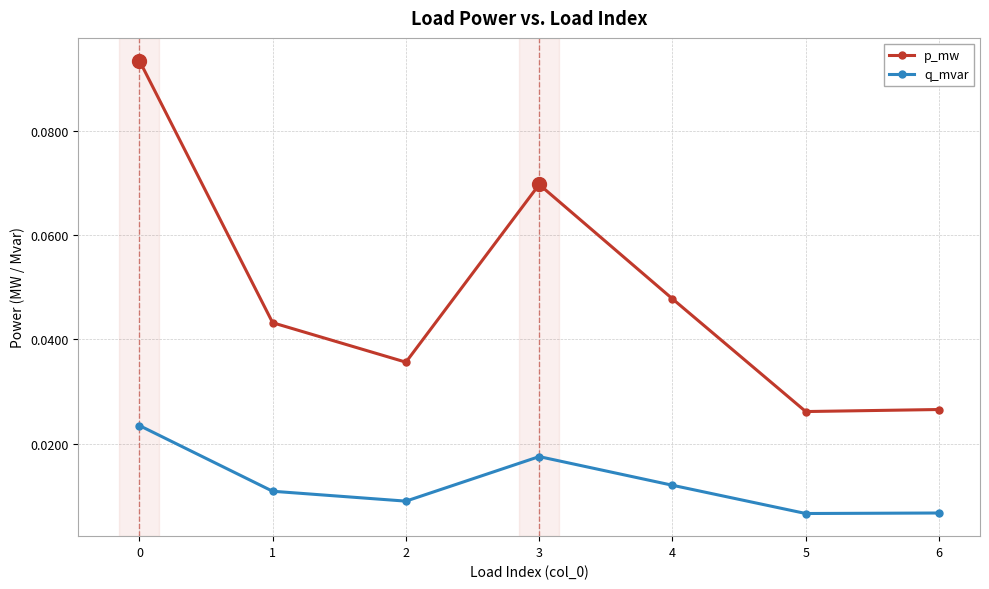

True or false: p_mw has a value of 0.0 at 3.

False